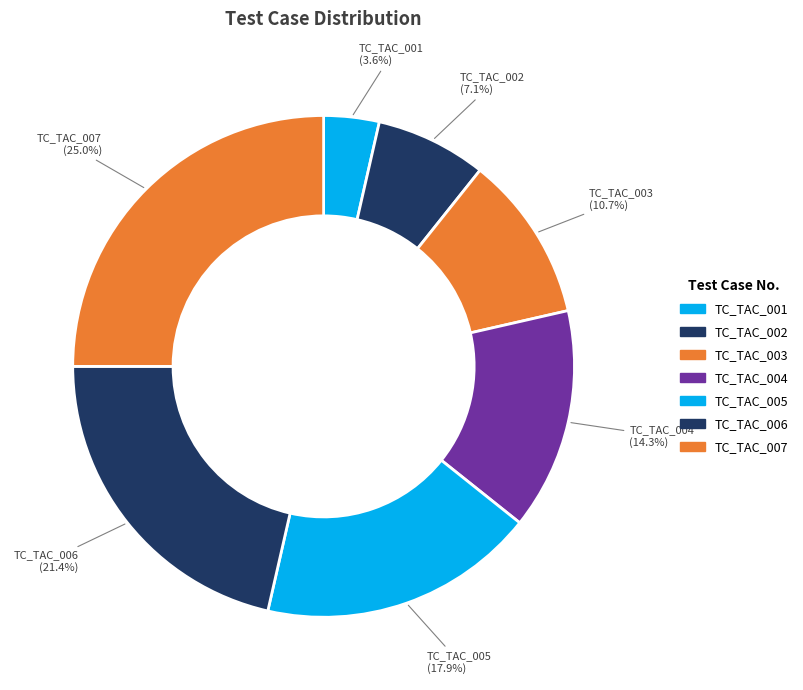

Between TC_TAC_001 and TC_TAC_002, which is larger?

TC_TAC_002